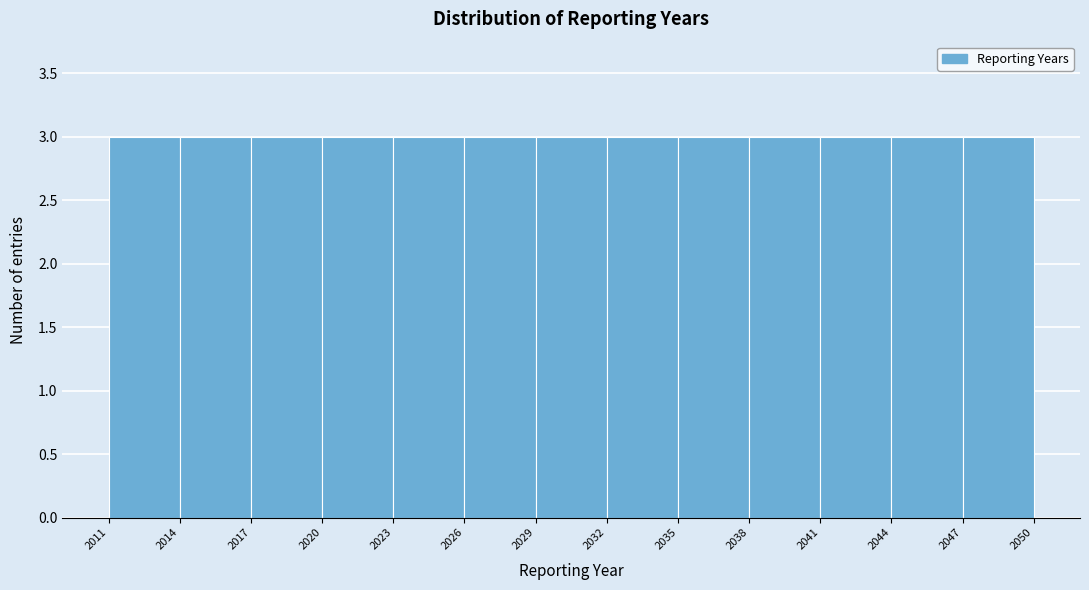

Reading left to right, transcribe this chart: for each bar, give the range it covers on the x-axis and its height. The values are not printed on the chart, so give them approximately, as read against the axis.

2011 to 2014: 3
2014 to 2017: 3
2017 to 2020: 3
2020 to 2023: 3
2023 to 2026: 3
2026 to 2029: 3
2029 to 2032: 3
2032 to 2035: 3
2035 to 2038: 3
2038 to 2041: 3
2041 to 2044: 3
2044 to 2047: 3
2047 to 2050: 3